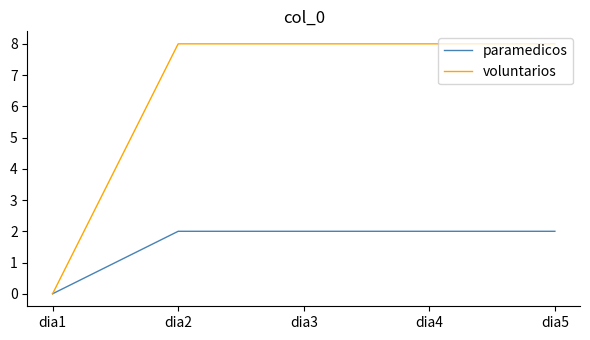

At how many categories does at least one series exceed 7?

4